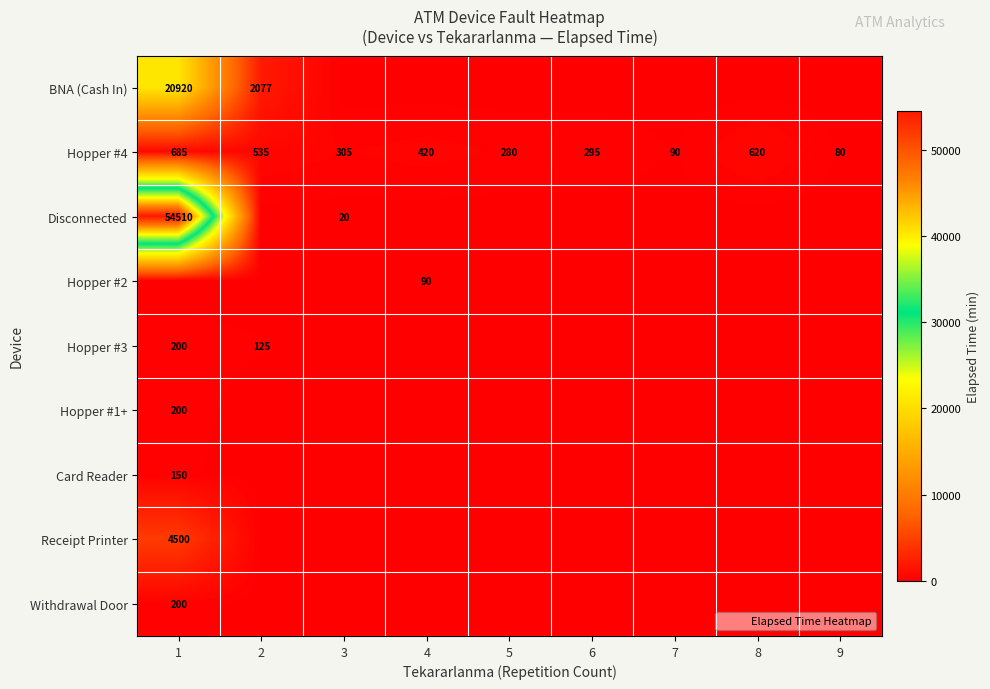

At which category is the sum across all series the highest?

1